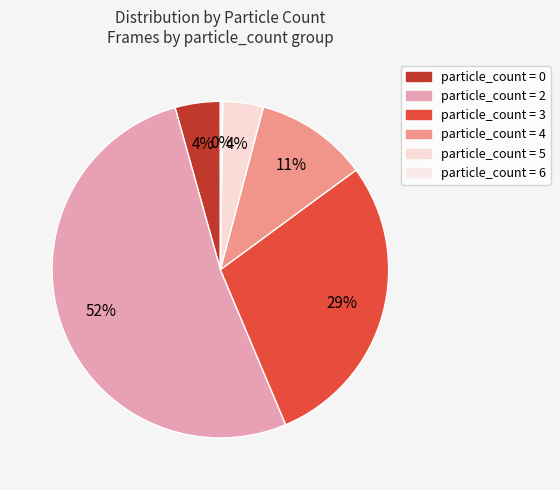

What is the smallest slice in the pie chart?

6